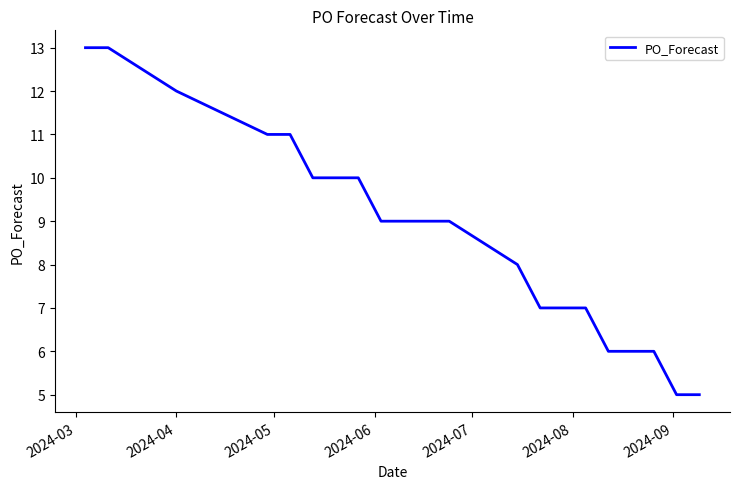

What is the difference between the maximum and minimum values?

8